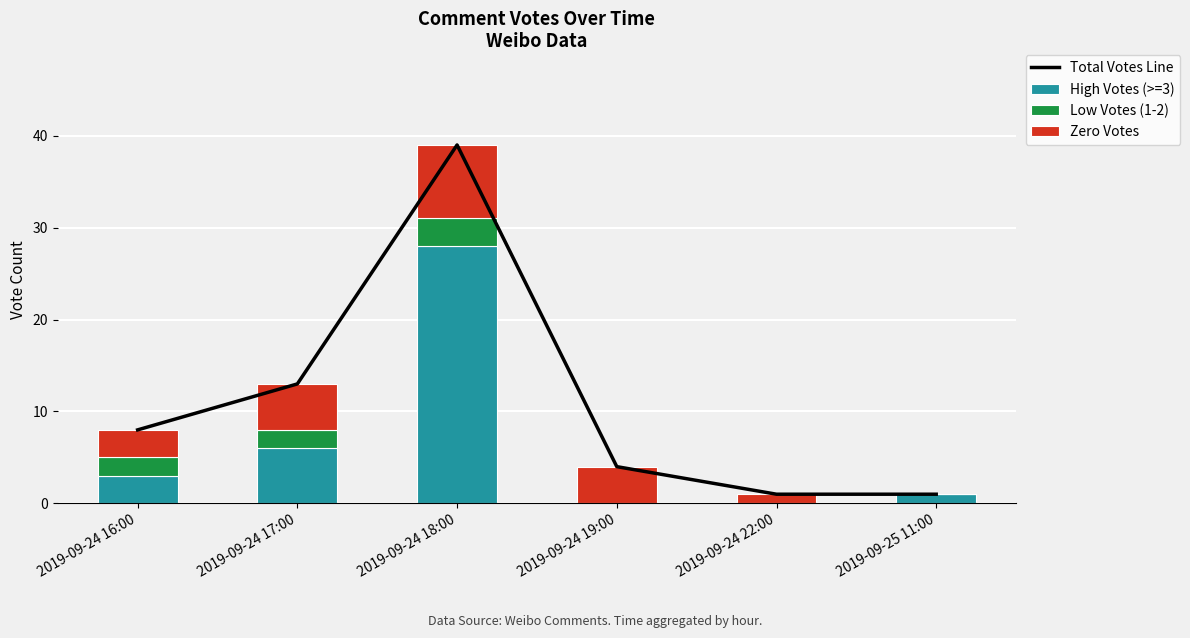

What is the value of the Total Votes Line bar at the 4th from the left?

4